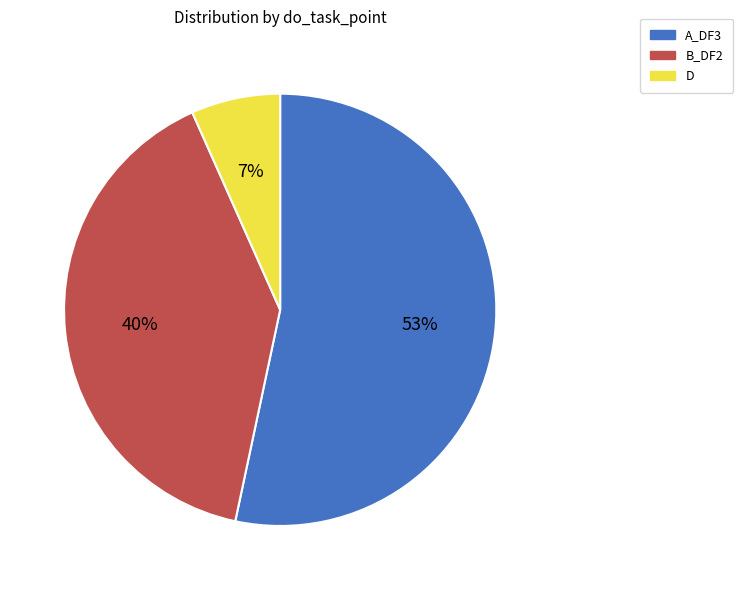

To the nearest percent, what percentage of the pie is D?

7%